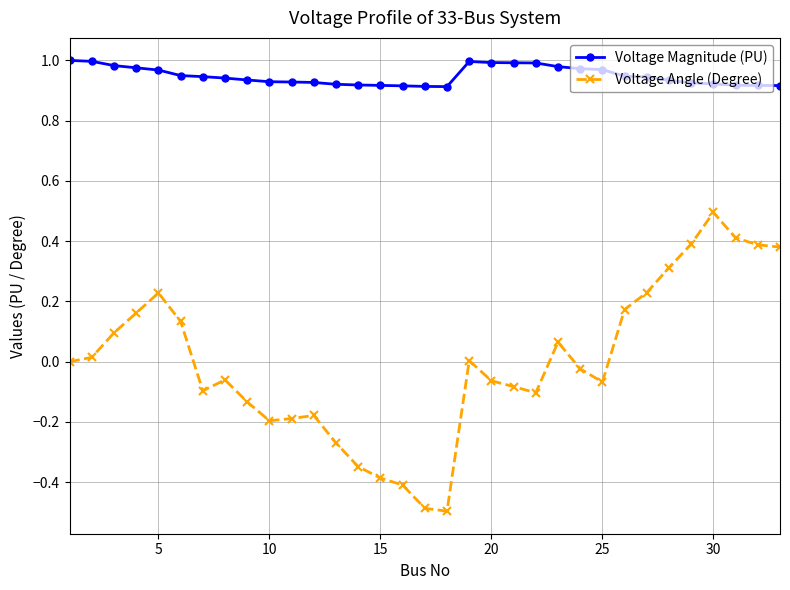

List the series in order of their overall mean, highest first.

Voltage Magnitude (PU), Voltage Angle (Degree)